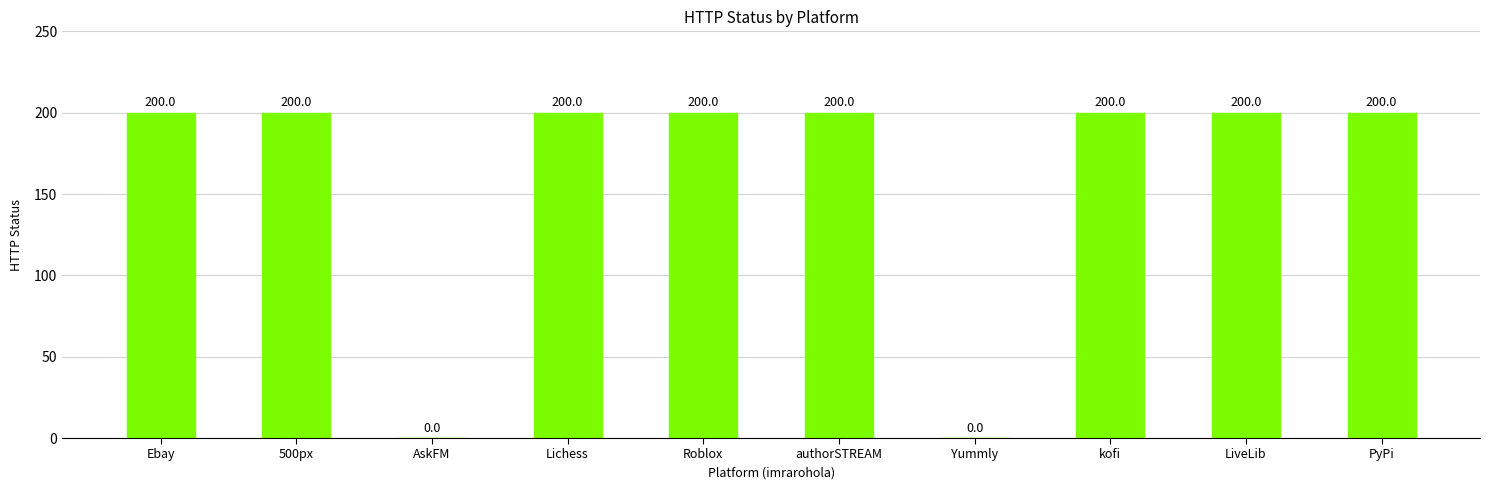

Is it true that the value at kofi is 284?

False